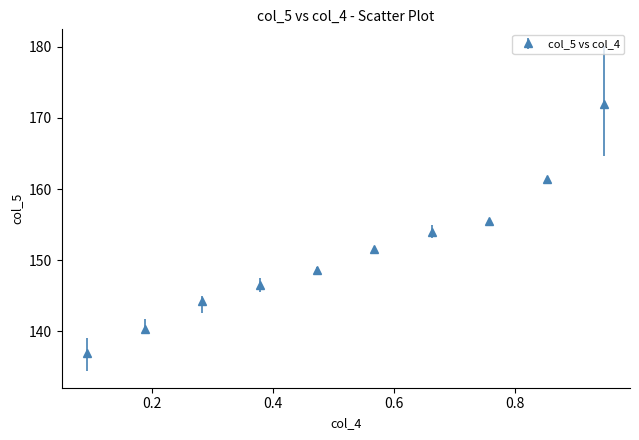

True or false: there are more than 2 points higher than both neighbors.

False